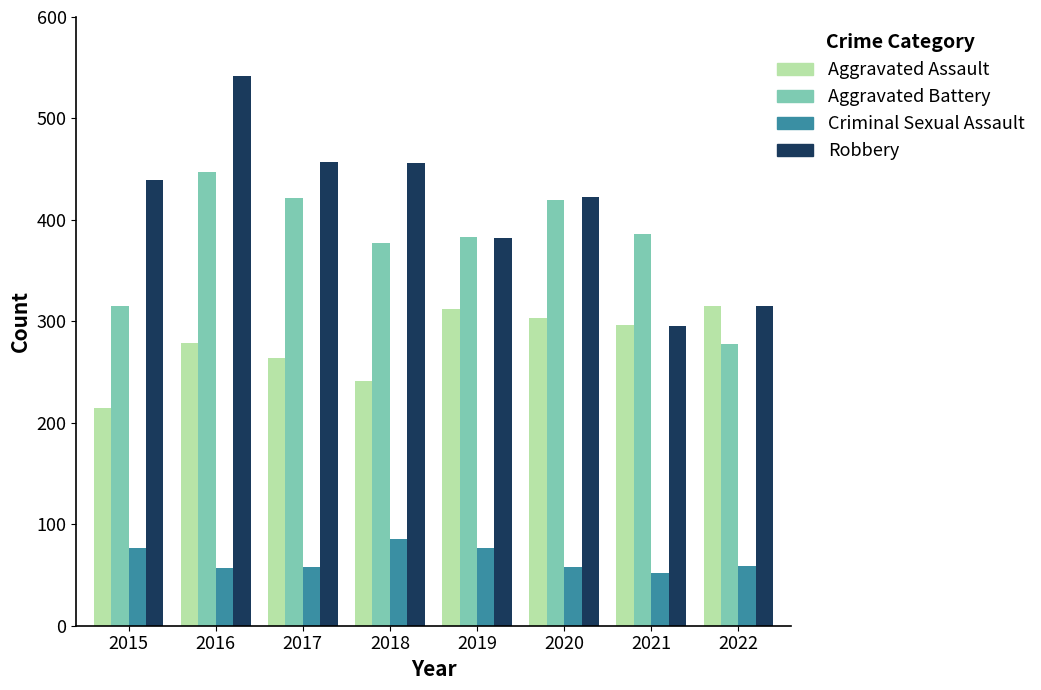

What is the total value across all series at 2020?

1204